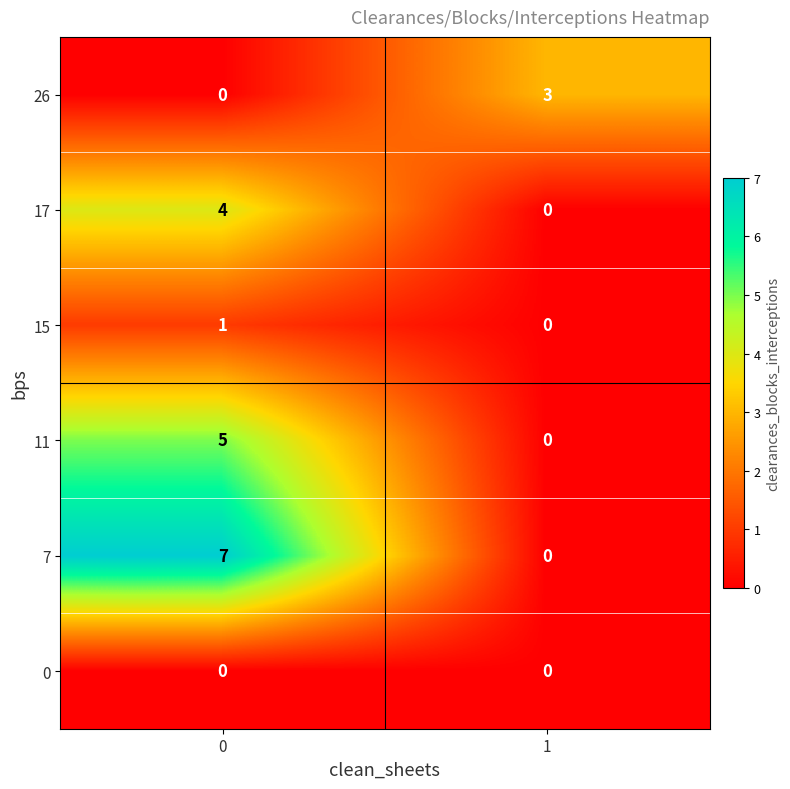

Rank the categories by 11 value from highest to lowest.

0, 1